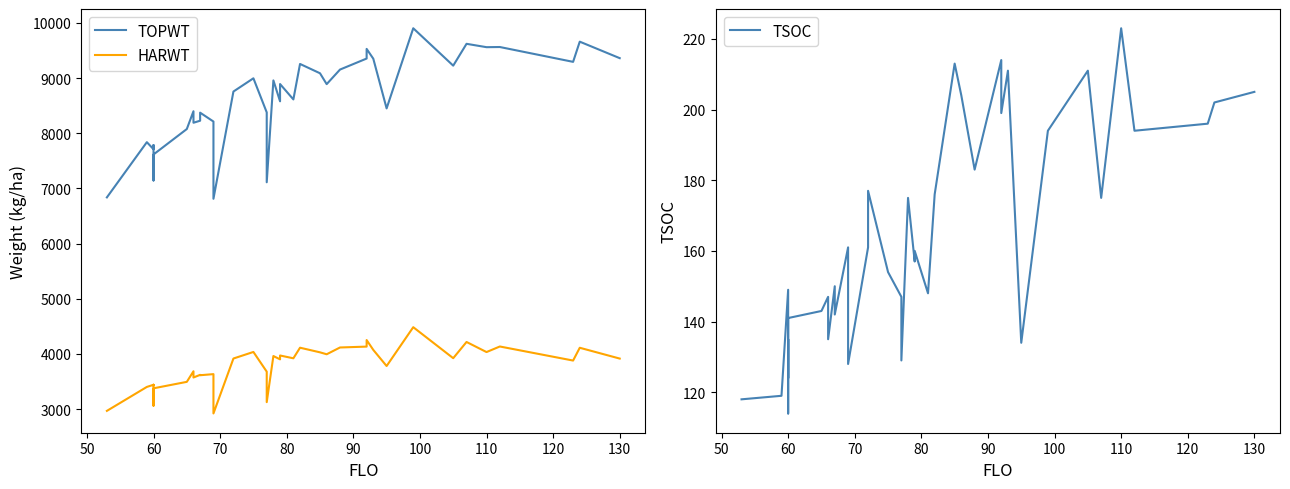

How many values in the HARWT series exceed 3915?

19